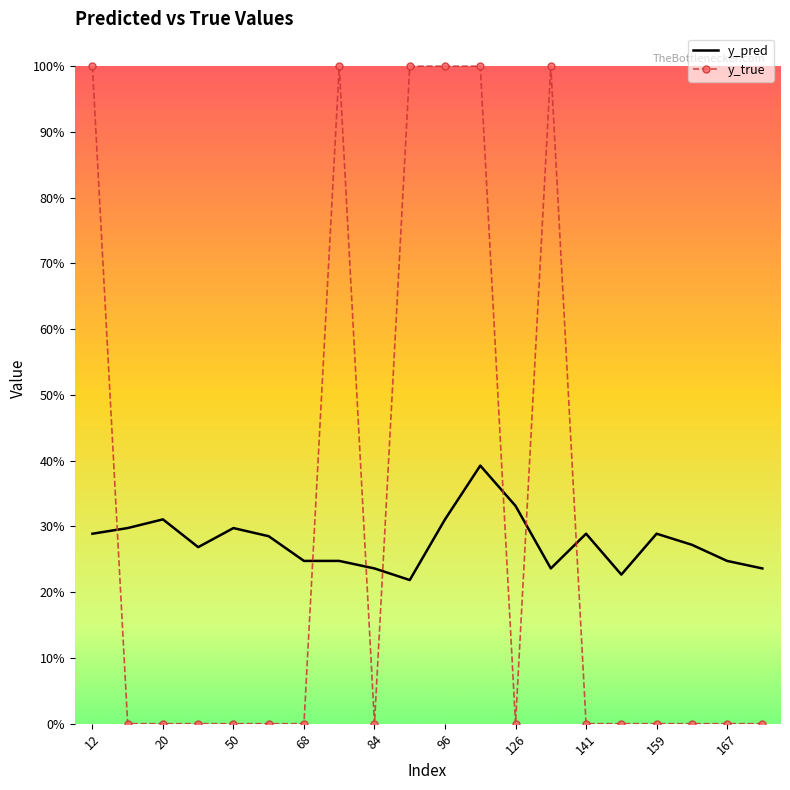

Which category has the highest value in the y_true series?

12